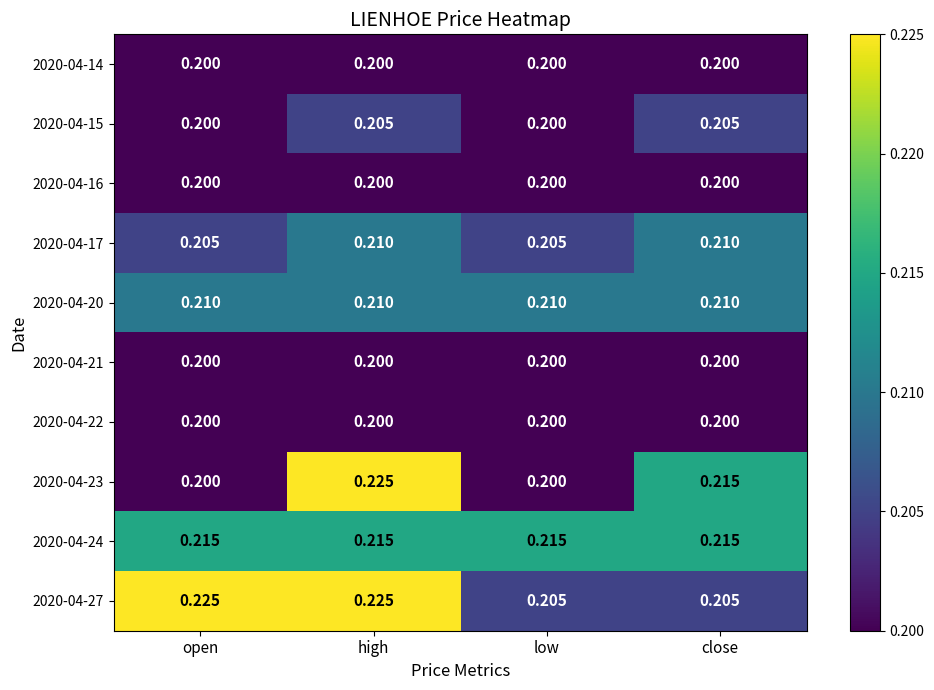

At which category is the sum across all series the highest?

high